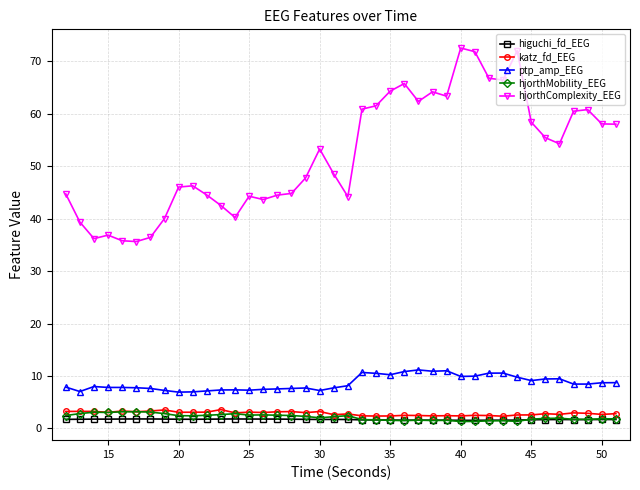

Which series has the widest spread of values?

hjorthComplexity_EEG